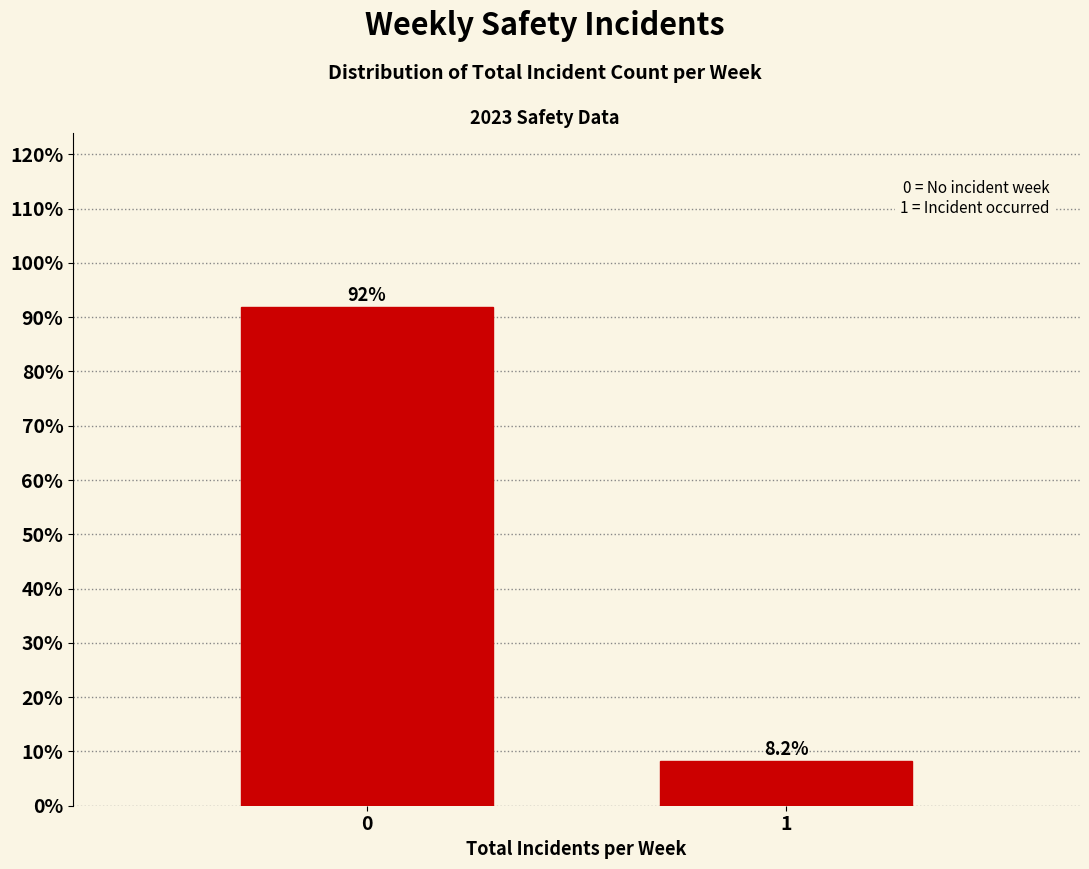

Reading left to right, what are all the values shown in this chart?

91.8	8.2